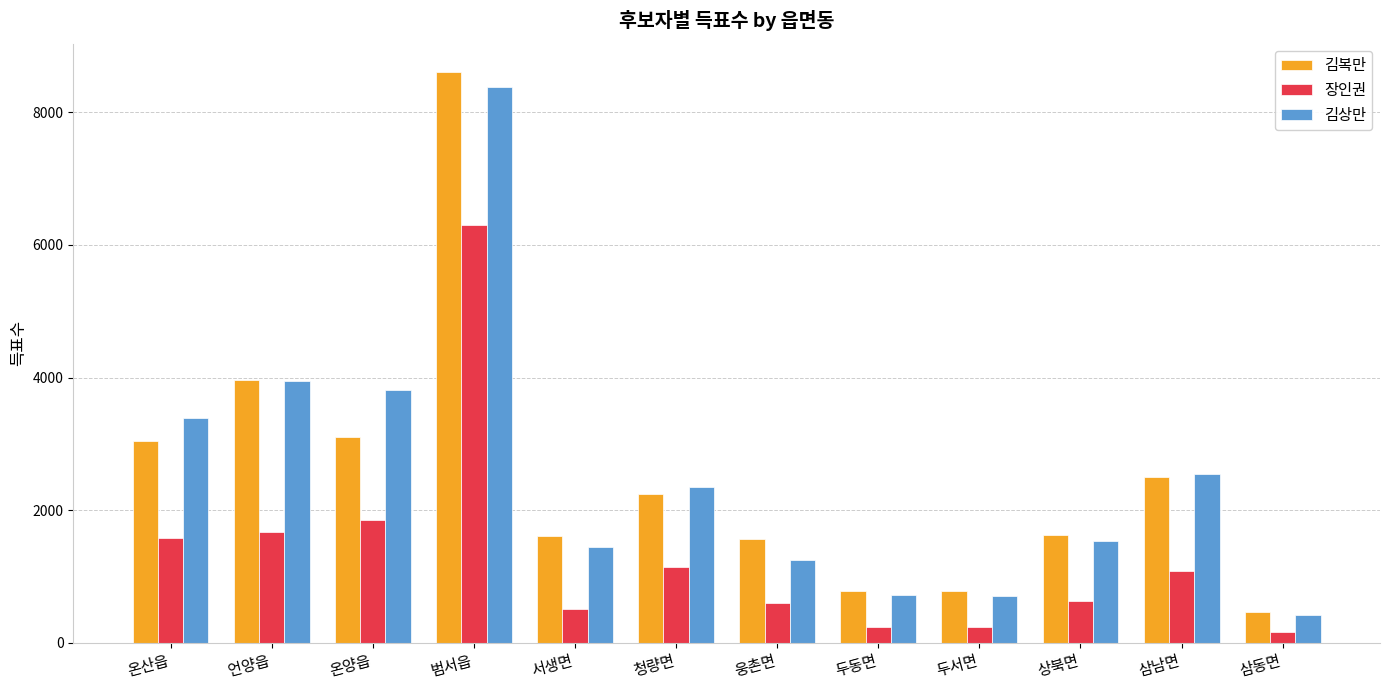

At how many categories does at least one series exceed 6702?

1